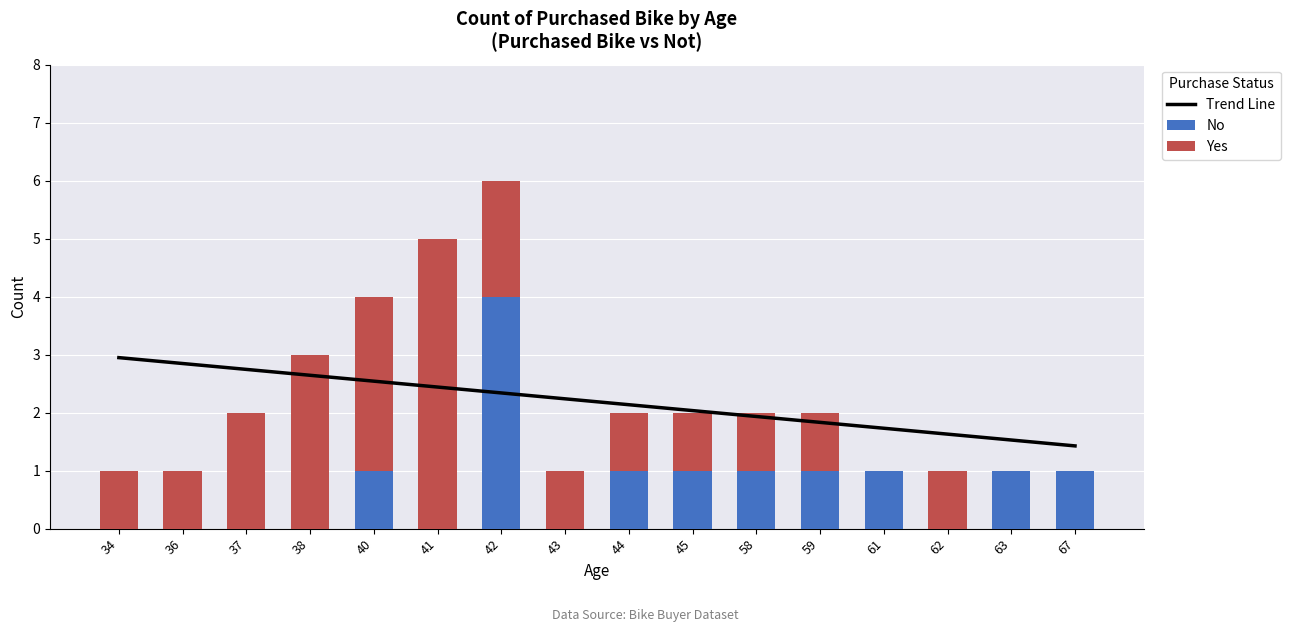

Read the Yes value at 62.

1.0